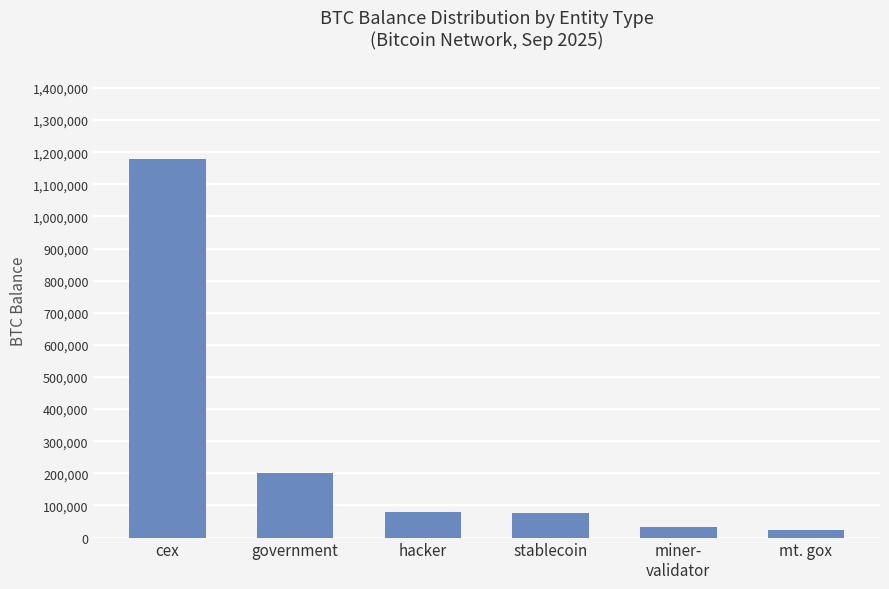

At which label is the value closest to 601874?

government